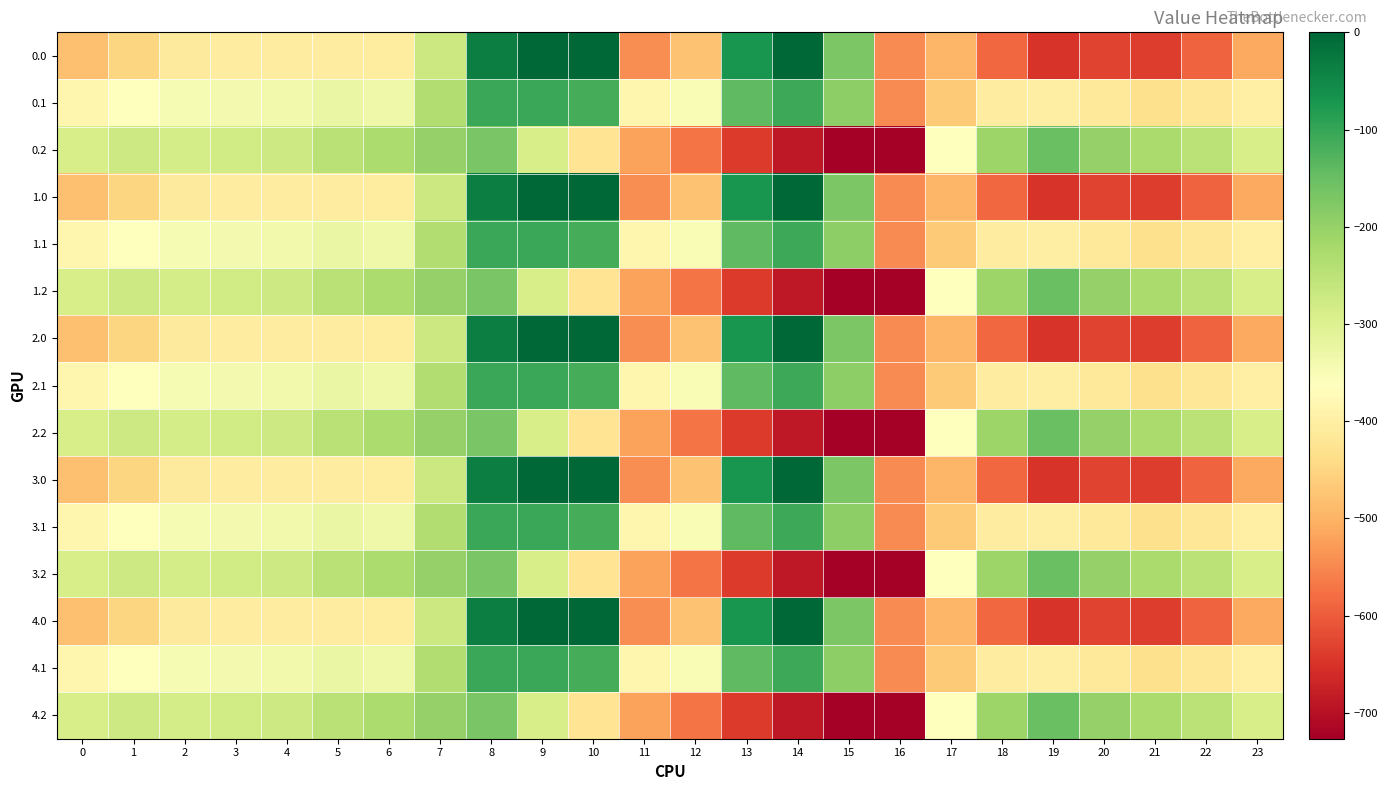

Reading right to left, what are all the values shown in this chart?

0.0: 23=-511.3	22=-592.3	21=-638.4	20=-629.9	19=-649.2	18=-586.7	17=-494.8	16=-545.4	15=-172.8	14=-0.3	13=-70.2	12=-477.2	11=-544.3	10=0.0	9=0.0	8=-35.0	7=-270.7	6=-408.0	5=-403.8	4=-404.9	3=-404.4	2=-410.3	1=-449.5	0=-482.0
0.1: 23=-399.4	22=-419.9	21=-432.4	20=-414.5	19=-400.2	18=-405.4	17=-466.6	16=-547.3	15=-190.4	14=-105.5	13=-141.2	12=-350.8	11=-384.7	10=-114.0	9=-104.8	8=-102.3	7=-234.9	6=-332.2	5=-325.7	4=-339.6	3=-342.7	2=-347.9	1=-361.1	0=-384.6
0.2: 23=-287.5	22=-247.4	21=-226.4	20=-199.2	19=-151.0	18=-210.0	17=-362.4	16=-726.6	15=-725.8	14=-687.4	13=-640.4	12=-571.2	11=-520.6	10=-423.5	9=-288.5	8=-169.5	7=-199.0	6=-228.8	5=-245.0	4=-274.4	3=-281.0	2=-285.5	1=-272.7	0=-287.1
1.0: 23=-511.3	22=-592.3	21=-638.4	20=-629.9	19=-649.2	18=-586.7	17=-494.8	16=-545.4	15=-172.8	14=-0.3	13=-70.2	12=-477.2	11=-544.3	10=0.0	9=0.0	8=-35.0	7=-270.7	6=-408.0	5=-403.8	4=-404.9	3=-404.4	2=-410.3	1=-449.5	0=-482.0
1.1: 23=-399.4	22=-419.9	21=-432.4	20=-414.5	19=-400.2	18=-405.4	17=-466.6	16=-547.3	15=-190.4	14=-105.5	13=-141.2	12=-350.8	11=-384.7	10=-114.0	9=-104.8	8=-102.3	7=-234.9	6=-332.2	5=-325.7	4=-339.6	3=-342.7	2=-347.9	1=-361.1	0=-384.6
1.2: 23=-287.5	22=-247.4	21=-226.4	20=-199.2	19=-151.0	18=-210.0	17=-362.4	16=-726.6	15=-725.8	14=-687.4	13=-640.4	12=-571.2	11=-520.6	10=-423.5	9=-288.5	8=-169.5	7=-199.0	6=-228.8	5=-245.0	4=-274.4	3=-281.0	2=-285.5	1=-272.7	0=-287.1
2.0: 23=-511.3	22=-592.3	21=-638.4	20=-629.9	19=-649.2	18=-586.7	17=-494.8	16=-545.4	15=-172.8	14=-0.3	13=-70.2	12=-477.2	11=-544.3	10=0.0	9=0.0	8=-35.0	7=-270.7	6=-408.0	5=-403.8	4=-404.9	3=-404.4	2=-410.3	1=-449.5	0=-482.0
2.1: 23=-399.4	22=-419.9	21=-432.4	20=-414.5	19=-400.2	18=-405.4	17=-466.6	16=-547.3	15=-190.4	14=-105.5	13=-141.2	12=-350.8	11=-384.7	10=-114.0	9=-104.8	8=-102.3	7=-234.9	6=-332.2	5=-325.7	4=-339.6	3=-342.7	2=-347.9	1=-361.1	0=-384.6
2.2: 23=-287.5	22=-247.4	21=-226.4	20=-199.2	19=-151.0	18=-210.0	17=-362.4	16=-726.6	15=-725.8	14=-687.4	13=-640.4	12=-571.2	11=-520.6	10=-423.5	9=-288.5	8=-169.5	7=-199.0	6=-228.8	5=-245.0	4=-274.4	3=-281.0	2=-285.5	1=-272.7	0=-287.1
3.0: 23=-511.3	22=-592.3	21=-638.4	20=-629.9	19=-649.2	18=-586.7	17=-494.8	16=-545.4	15=-172.8	14=-0.3	13=-70.2	12=-477.2	11=-544.3	10=0.0	9=0.0	8=-35.0	7=-270.7	6=-408.0	5=-403.8	4=-404.9	3=-404.4	2=-410.3	1=-449.5	0=-482.0
3.1: 23=-399.4	22=-419.9	21=-432.4	20=-414.5	19=-400.2	18=-405.4	17=-466.6	16=-547.3	15=-190.4	14=-105.5	13=-141.2	12=-350.8	11=-384.7	10=-114.0	9=-104.8	8=-102.3	7=-234.9	6=-332.2	5=-325.7	4=-339.6	3=-342.7	2=-347.9	1=-361.1	0=-384.6
3.2: 23=-287.5	22=-247.4	21=-226.4	20=-199.2	19=-151.0	18=-210.0	17=-362.4	16=-726.6	15=-725.8	14=-687.4	13=-640.4	12=-571.2	11=-520.6	10=-423.5	9=-288.5	8=-169.5	7=-199.0	6=-228.8	5=-245.0	4=-274.4	3=-281.0	2=-285.5	1=-272.7	0=-287.1
4.0: 23=-511.3	22=-592.3	21=-638.4	20=-629.9	19=-649.2	18=-586.7	17=-494.8	16=-545.4	15=-172.8	14=-0.3	13=-70.2	12=-477.2	11=-544.3	10=0.0	9=0.0	8=-35.0	7=-270.7	6=-408.0	5=-403.8	4=-404.9	3=-404.4	2=-410.3	1=-449.5	0=-482.0
4.1: 23=-399.4	22=-419.9	21=-432.4	20=-414.5	19=-400.2	18=-405.4	17=-466.6	16=-547.3	15=-190.4	14=-105.5	13=-141.2	12=-350.8	11=-384.7	10=-114.0	9=-104.8	8=-102.3	7=-234.9	6=-332.2	5=-325.7	4=-339.6	3=-342.7	2=-347.9	1=-361.1	0=-384.6
4.2: 23=-287.5	22=-247.4	21=-226.4	20=-199.2	19=-151.0	18=-210.0	17=-362.4	16=-726.6	15=-725.8	14=-687.4	13=-640.4	12=-571.2	11=-520.6	10=-423.5	9=-288.5	8=-169.5	7=-199.0	6=-228.8	5=-245.0	4=-274.4	3=-281.0	2=-285.5	1=-272.7	0=-287.1